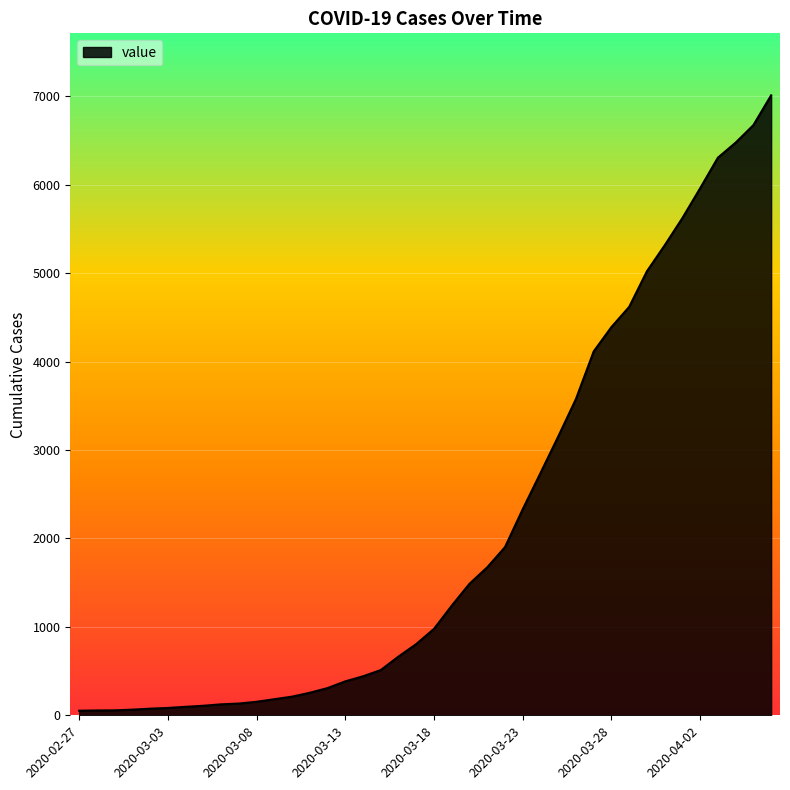

What is the difference between the maximum and minimum values?

6961